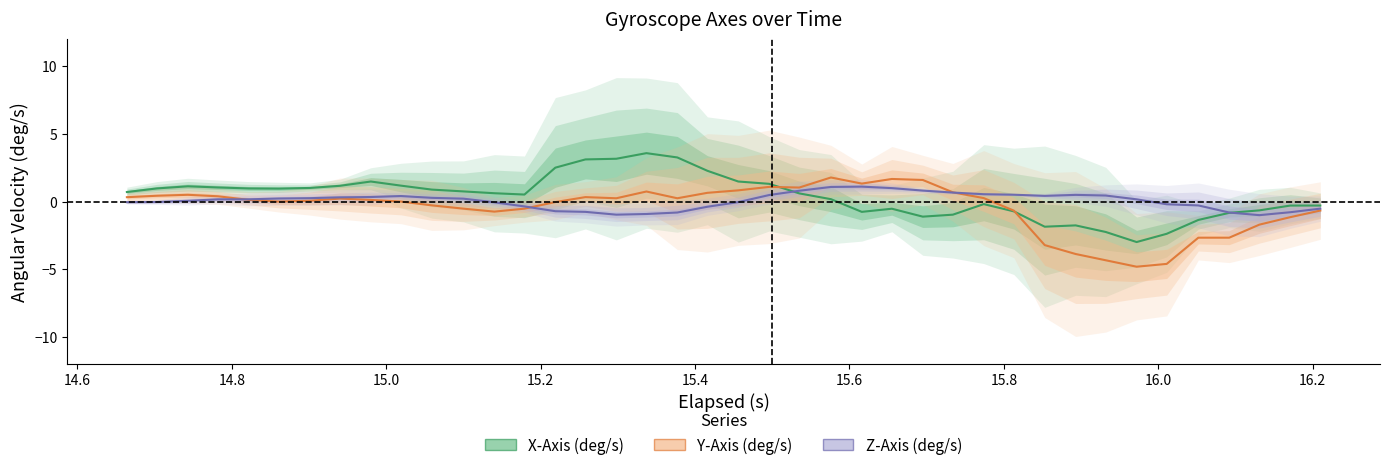

After their last crossing, which series has the higher values: Z-Axis (deg/s) or X-Axis (deg/s)?

X-Axis (deg/s)